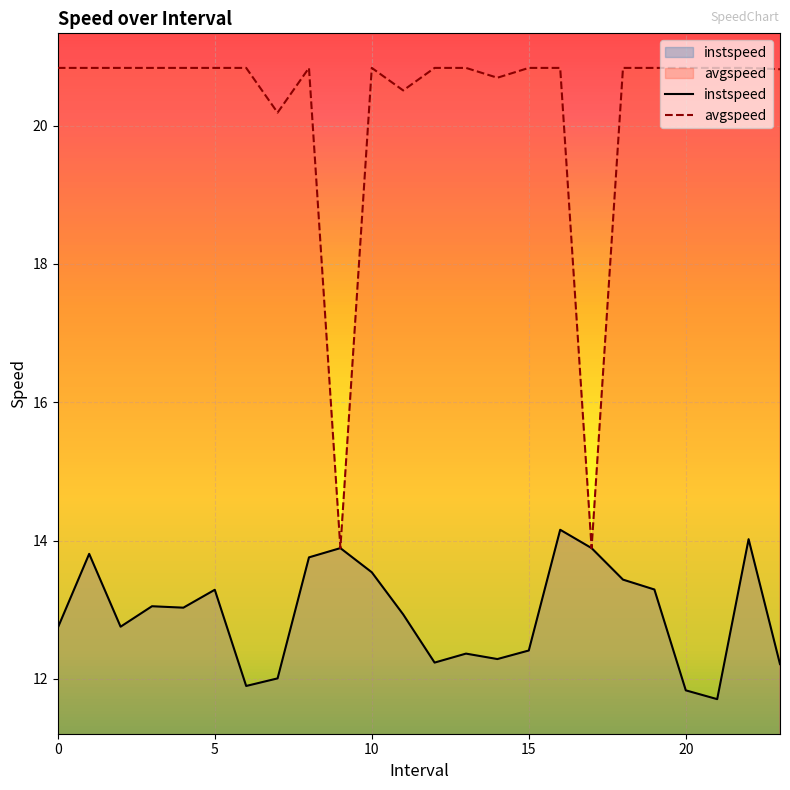

Reading right to left, extract all data points from this chart.

instspeed: 12.2	14.0	11.7	11.8	13.3	13.4	13.9	14.2	12.4	12.3	12.4	12.2	12.9	13.5	13.9	13.8	12.0	11.9	13.3	13.0	13.0	12.8	13.8	12.7
avgspeed: 20.8	20.8	20.8	20.8	20.8	20.8	13.9	20.8	20.8	20.7	20.8	20.8	20.5	20.8	13.9	20.8	20.2	20.8	20.8	20.8	20.8	20.8	20.8	20.8